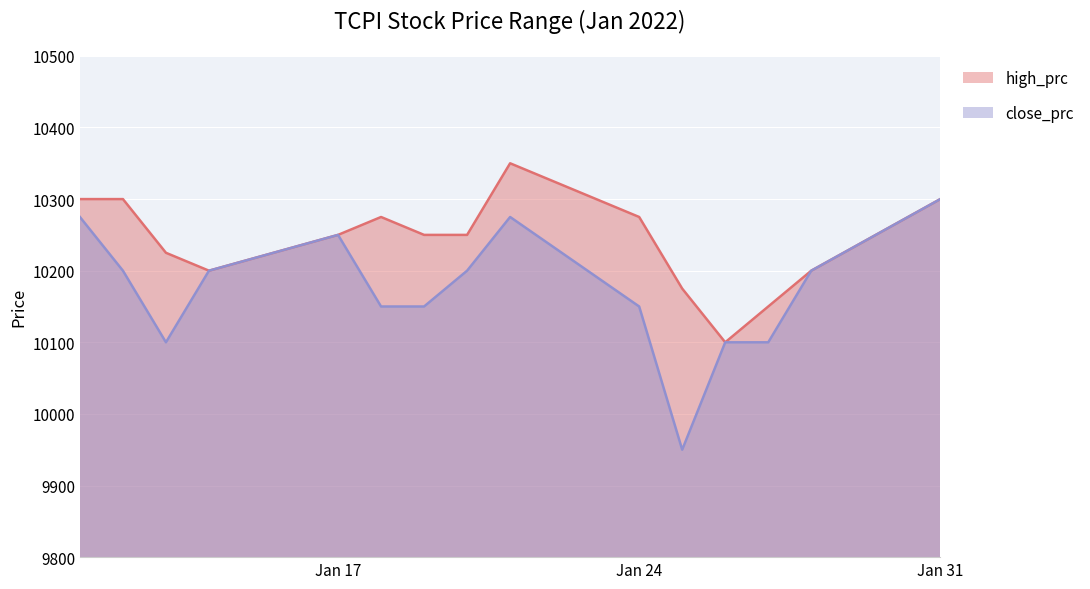

Which category has the highest value in the high_prc series?

2022-01-21